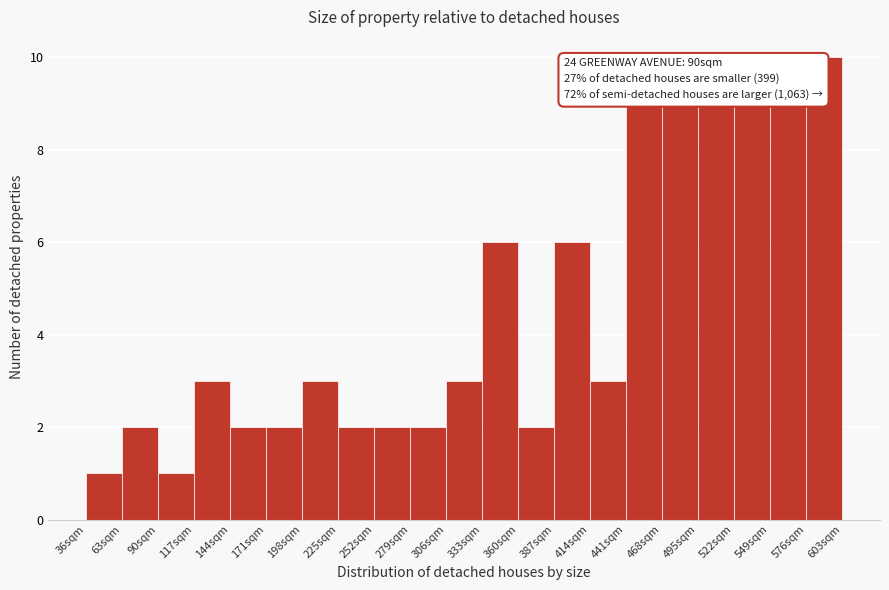

Over which range of the x-axis is the bar tallest?

576 to 603